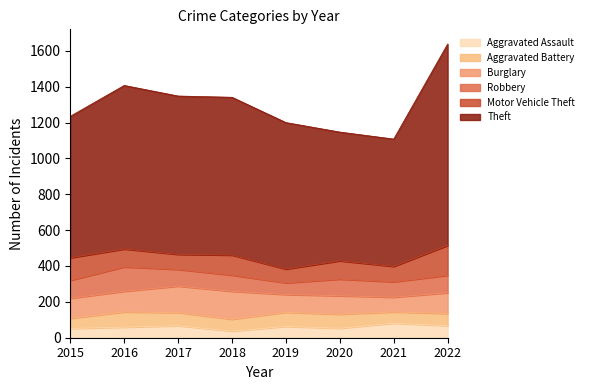

What are all the series names shown in the legend?

Aggravated Assault, Aggravated Battery, Burglary, Robbery, Motor Vehicle Theft, Theft